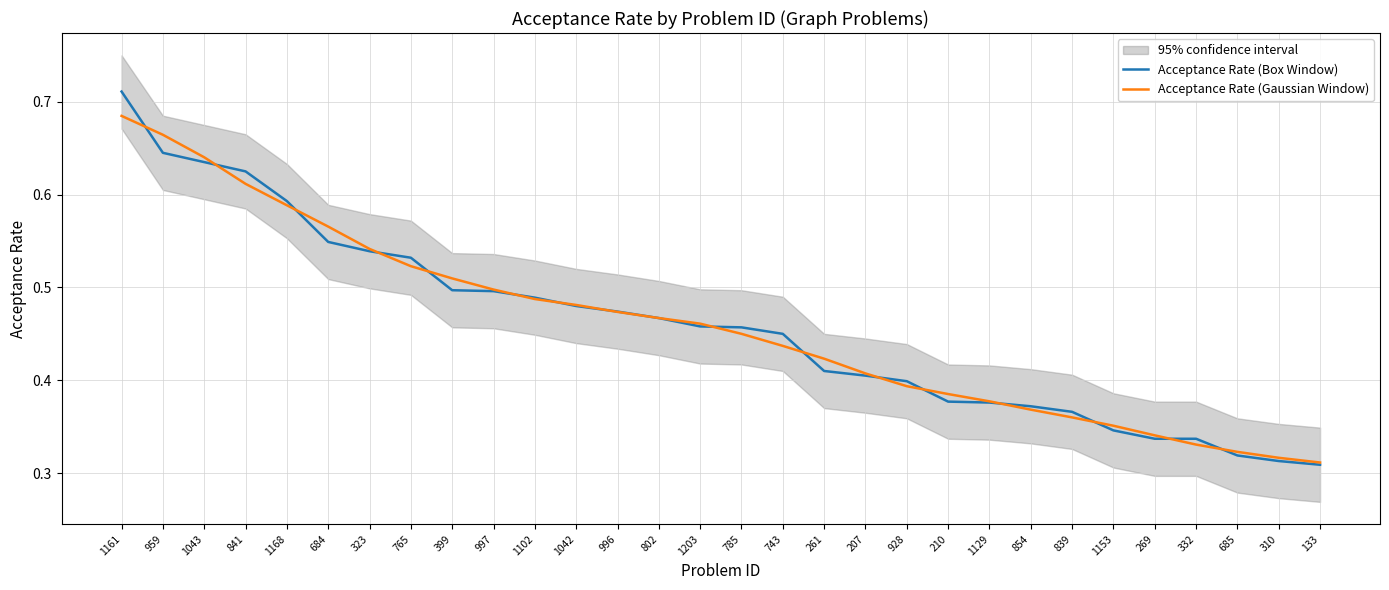

How many intersections are there between Acceptance Rate (Box Window) and Acceptance Rate (Gaussian Window)?

17